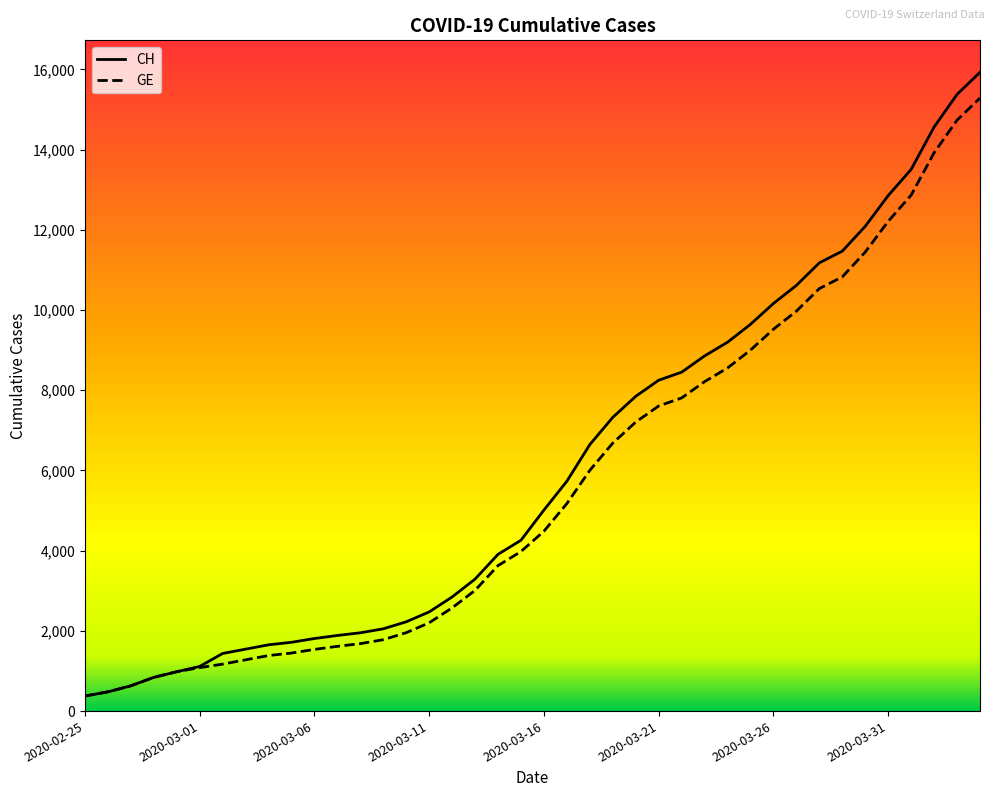

What is the minimum value shown in the chart?

375